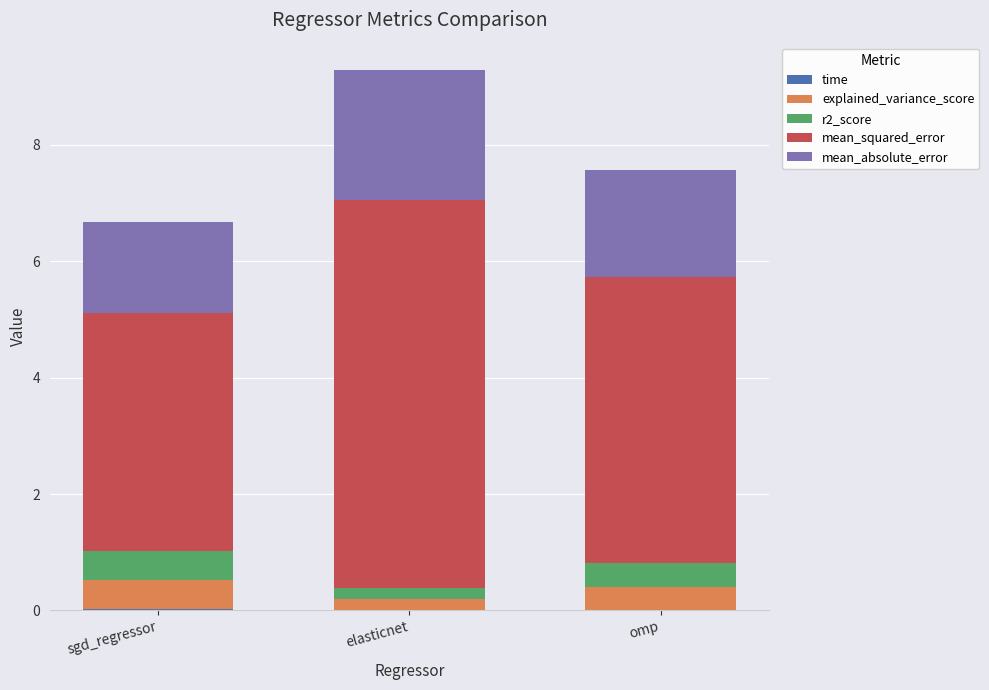

What is the label of the 1st bar from the right?

omp